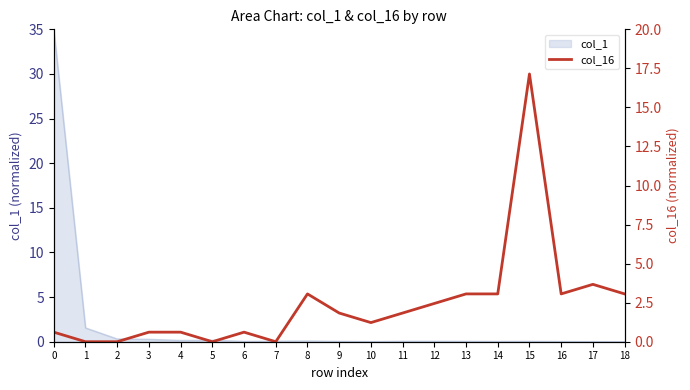

Which series changed the most between 17 and 18?

col_16